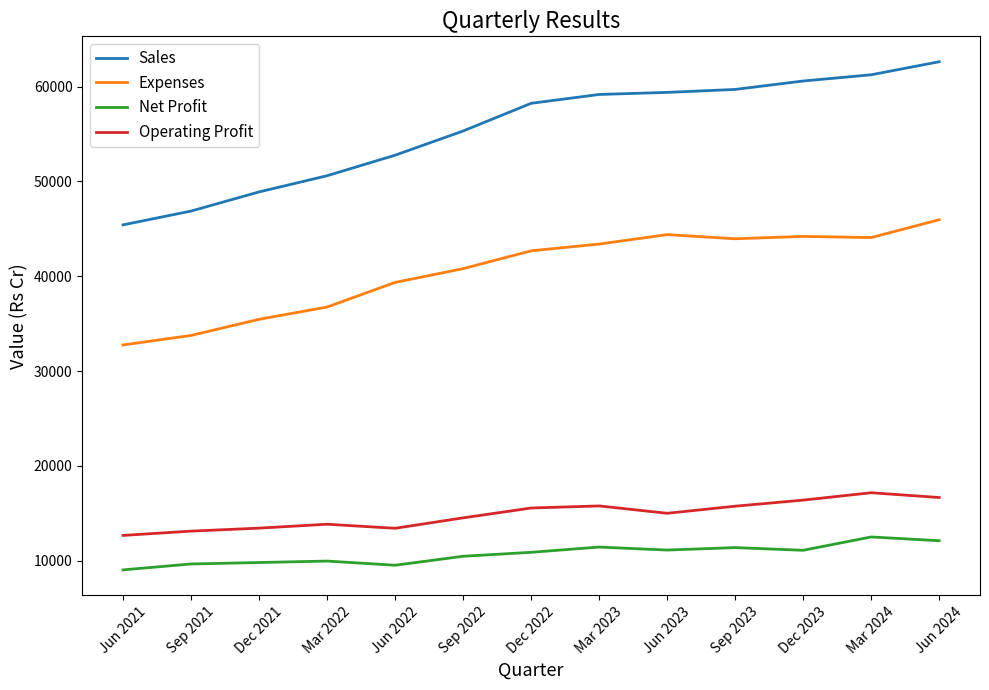

Read the Expenses value at Jun 2021, to the nearest 50.

32750